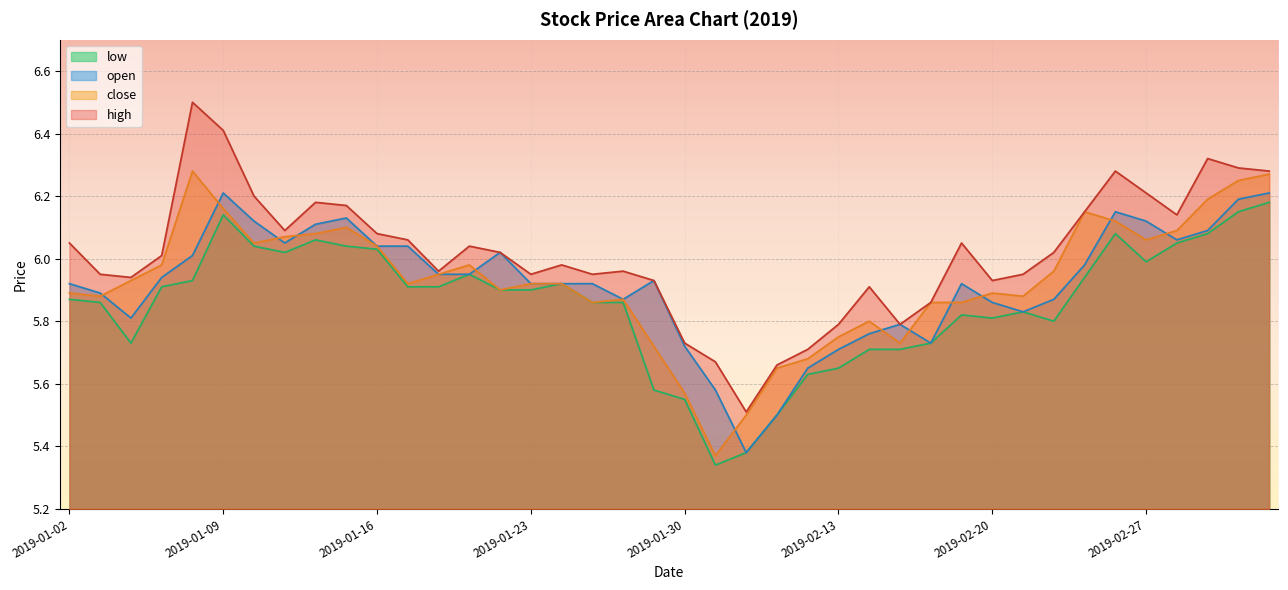

What is the total value across all series at 2019-02-20?

23.5